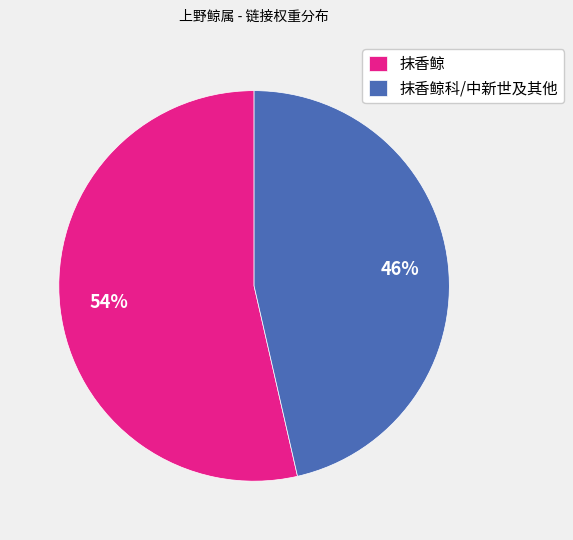

Do 抹香鲸科/中新世及其他 and 抹香鲸 together represent more than half of the pie?

Yes